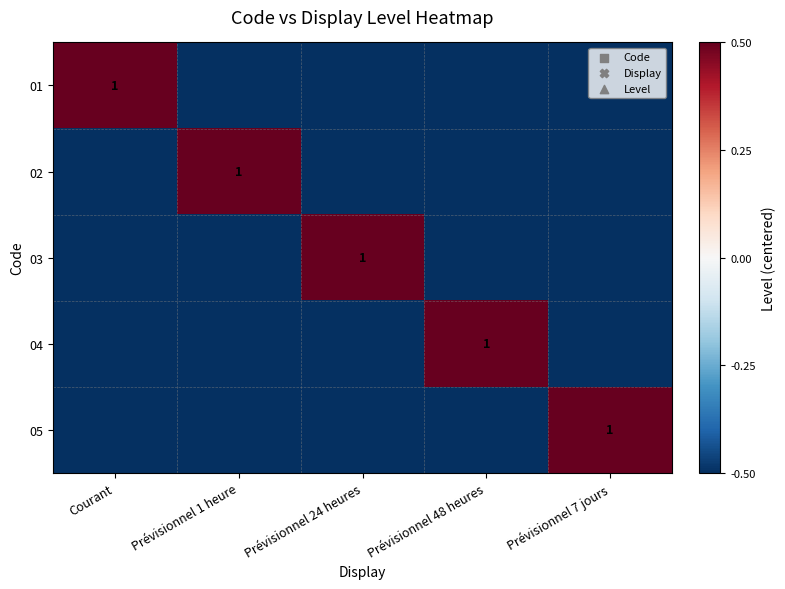

How many data points does each series have?

5